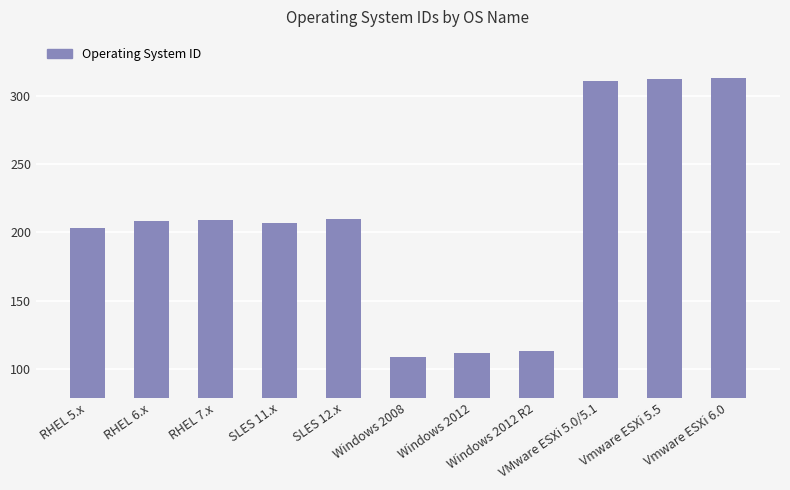

What is the approximate value at RHEL 7.x, to the nearest 10?

210